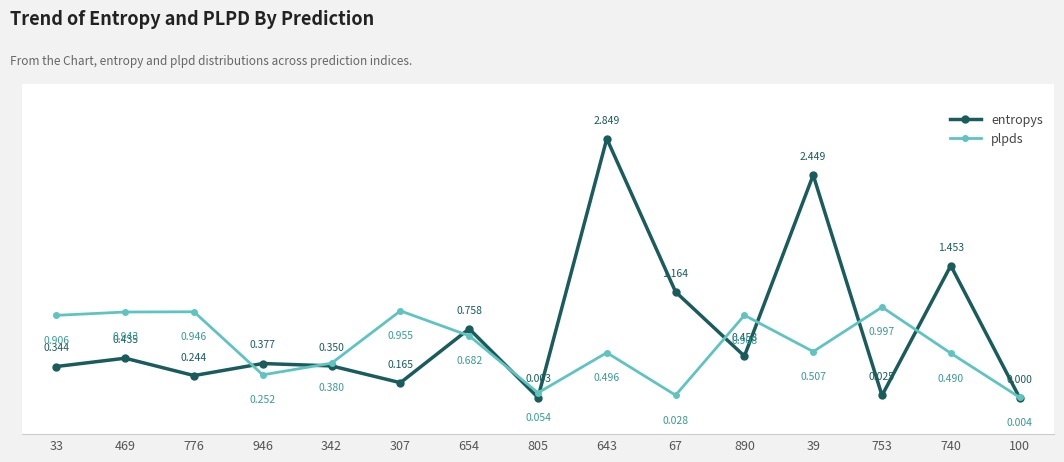

How many intersections are there between entropys and plpds?

10